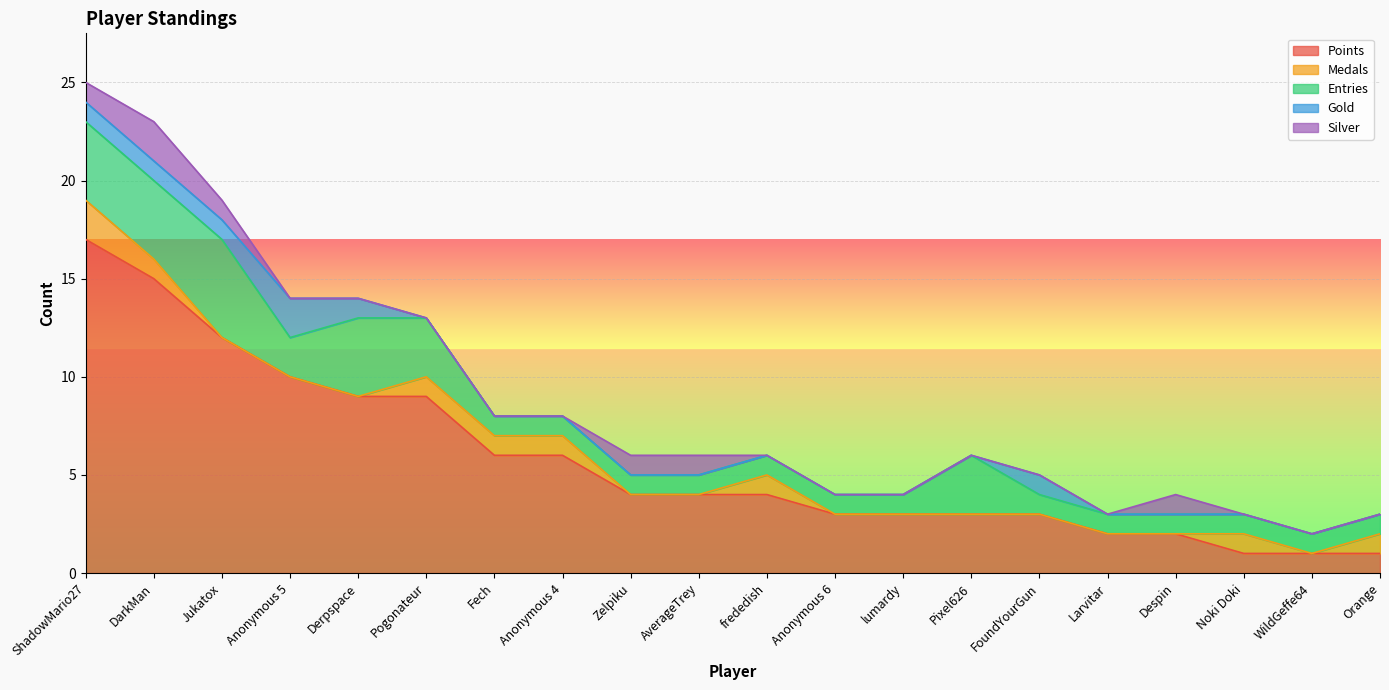

Reading right to left, extract all data points from this chart.

Points: 1	1	1	2	2	3	3	3	3	4	4	4	6	6	9	9	10	12	15	17
Medals: 1	0	1	0	0	0	0	0	0	1	0	0	1	1	1	0	0	0	1	2
Entries: 1	1	1	1	1	1	3	1	1	1	1	1	1	1	3	4	2	5	4	4
Gold: 0	0	0	0	0	1	0	0	0	0	0	0	0	0	0	1	2	1	1	1
Silver: 0	0	0	1	0	0	0	0	0	0	1	1	0	0	0	0	0	1	2	1